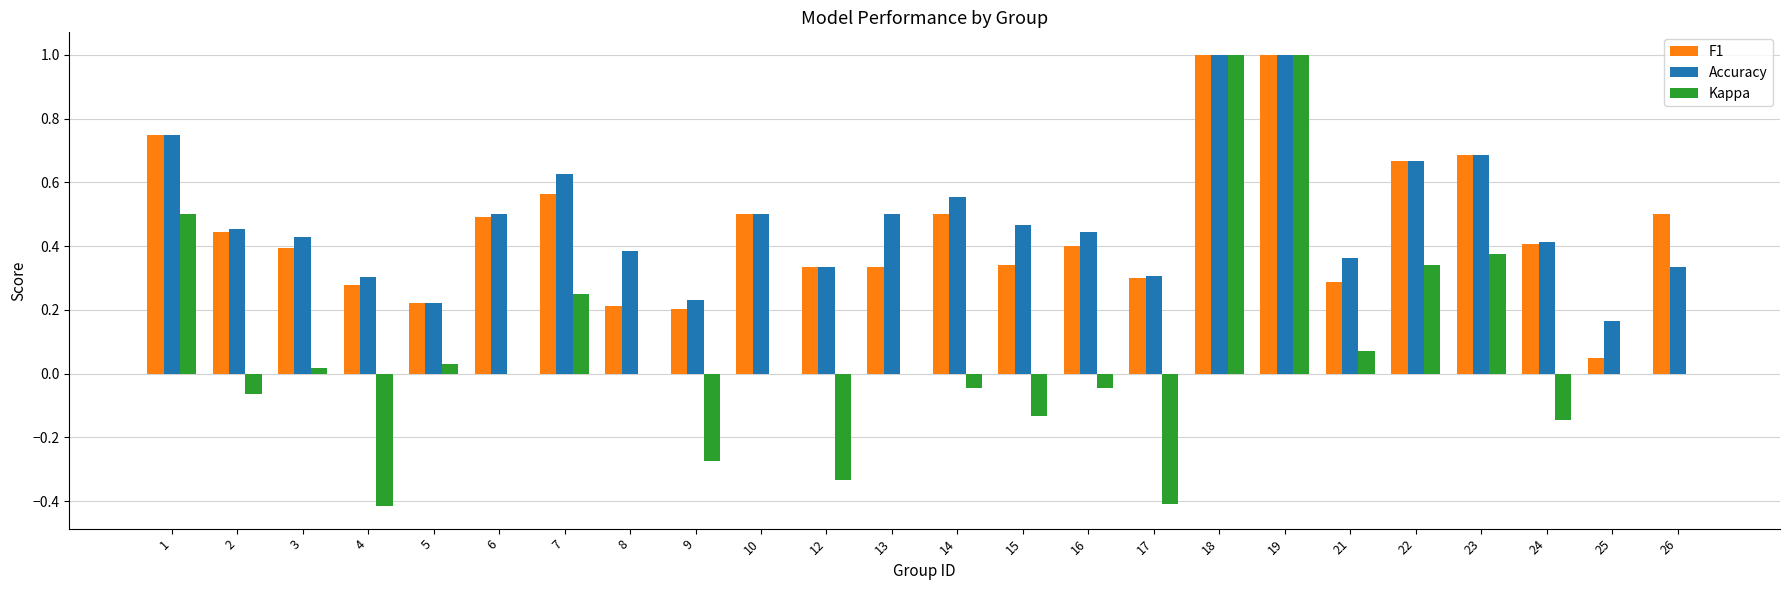

Between 4 and 15, which series saw the biggest shift?

Kappa